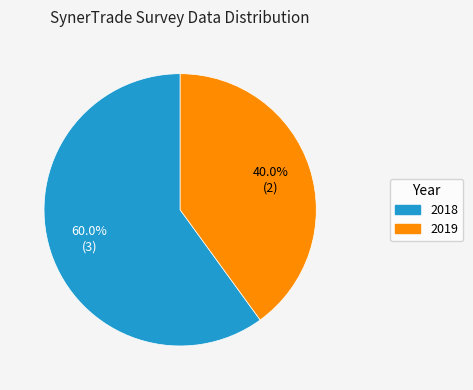

Is there a majority slice in this chart?

Yes